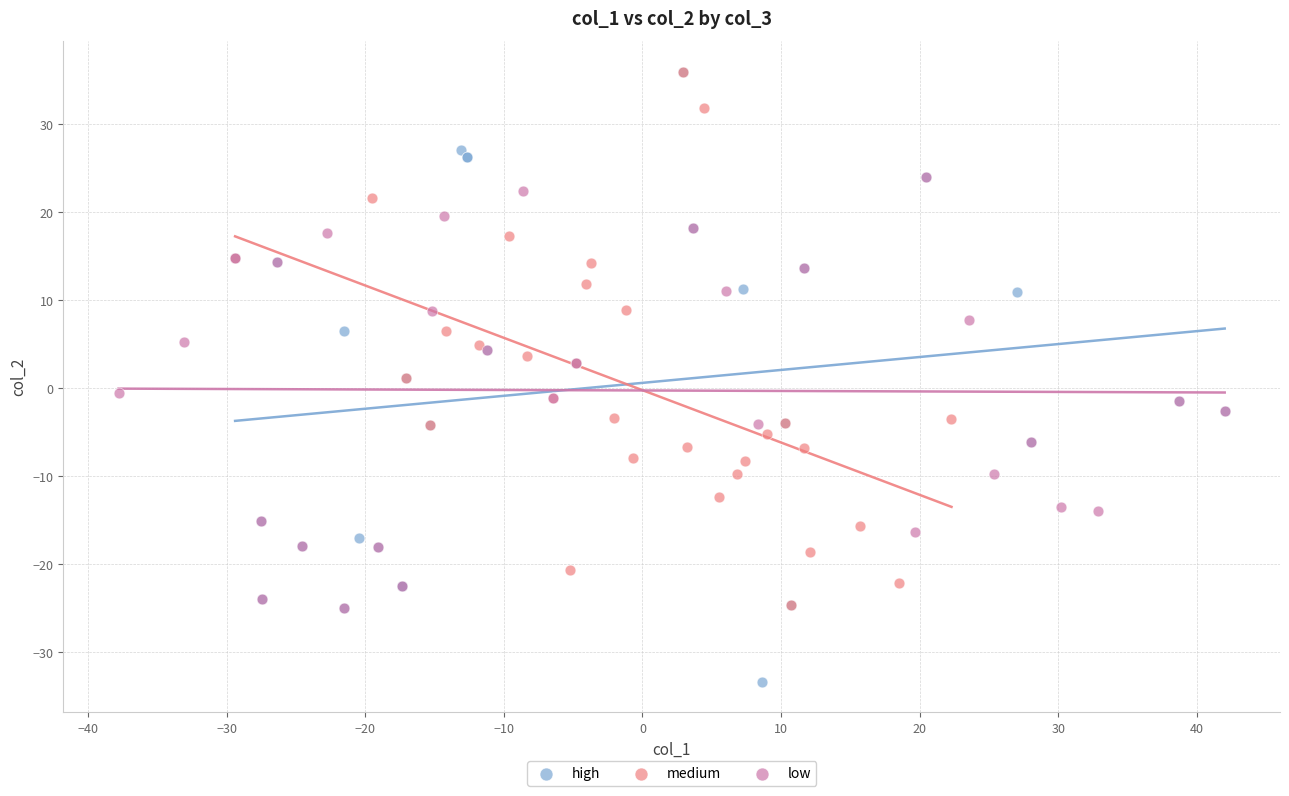

What are all the series names shown in the legend?

high, medium, low